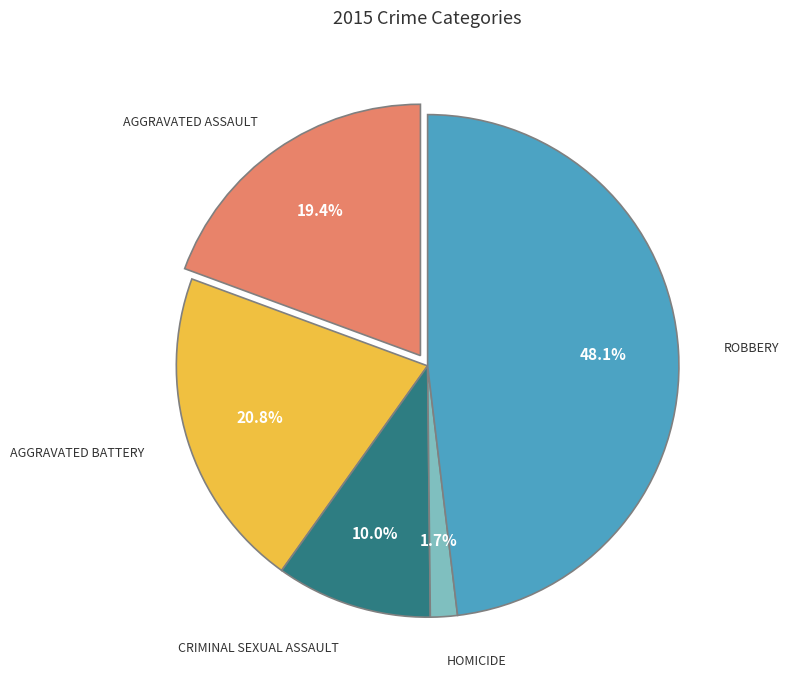

Does any single category account for the majority?

No